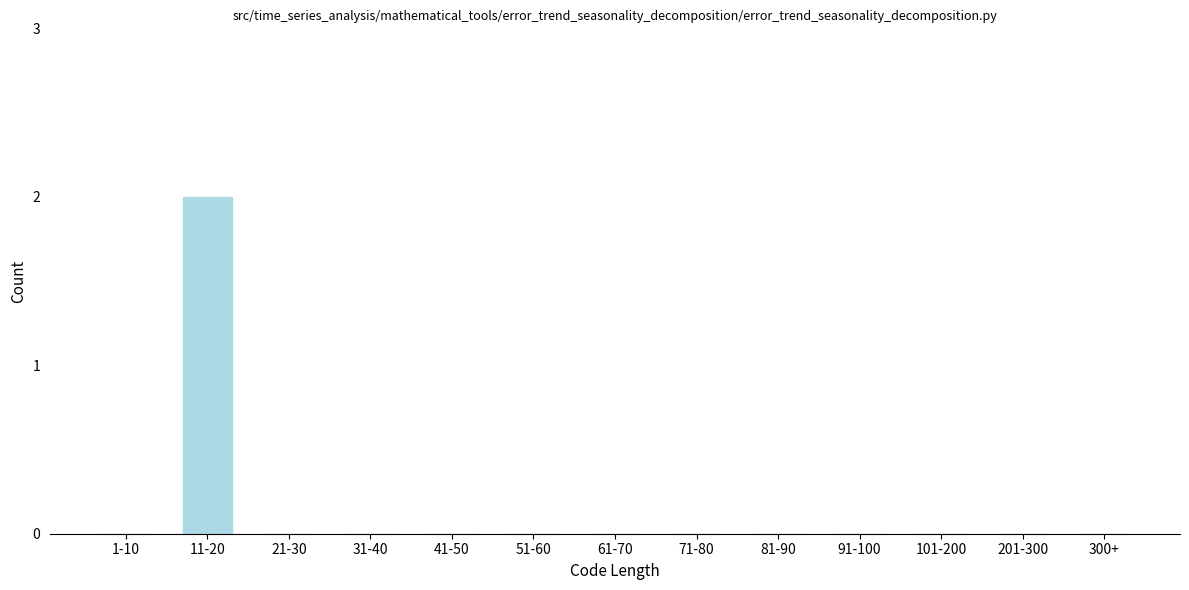

What is the difference between the values at 11-20 and 101-200?

2